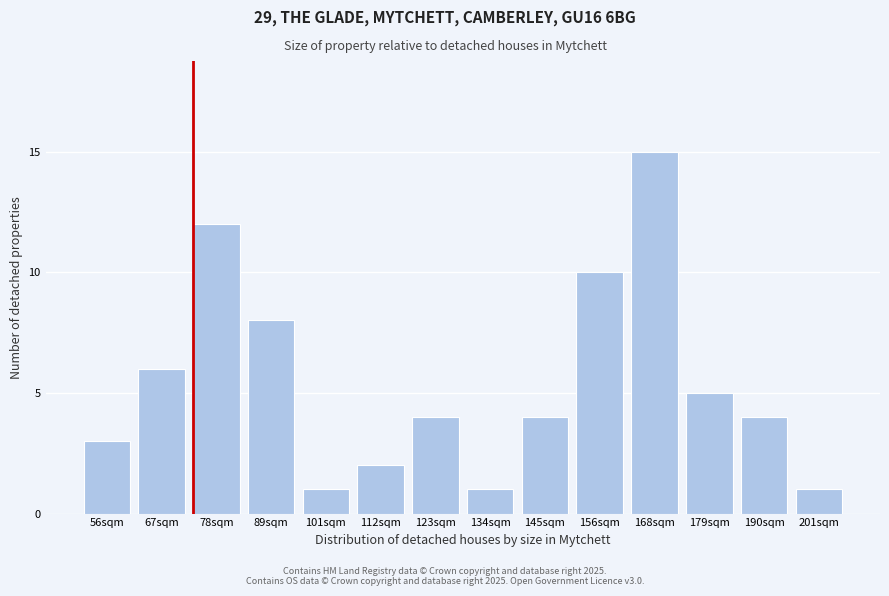

Reading left to right, list all the values displayed in this chart.

3	6	12	8	1	2	4	1	4	10	15	5	4	1